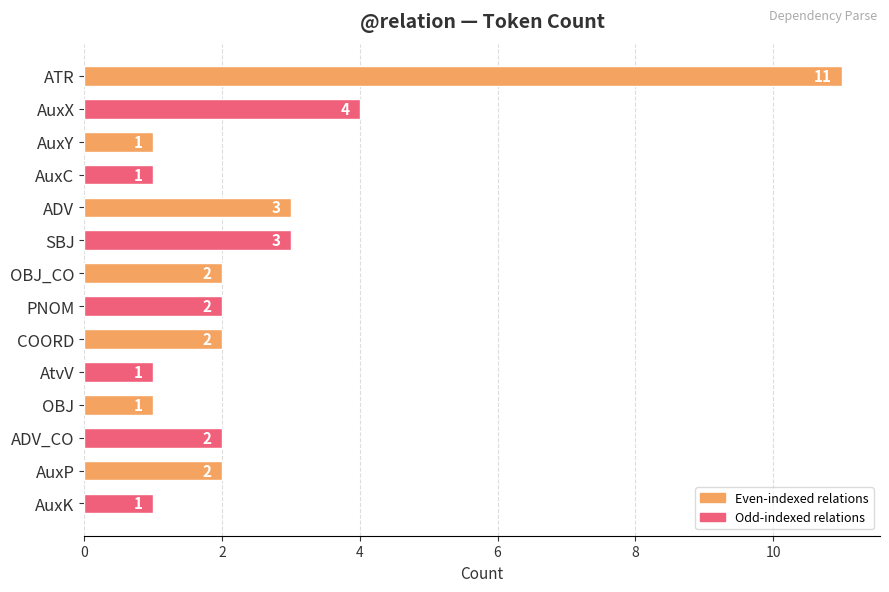

What value does the data have at ATR, to the nearest 10?

10